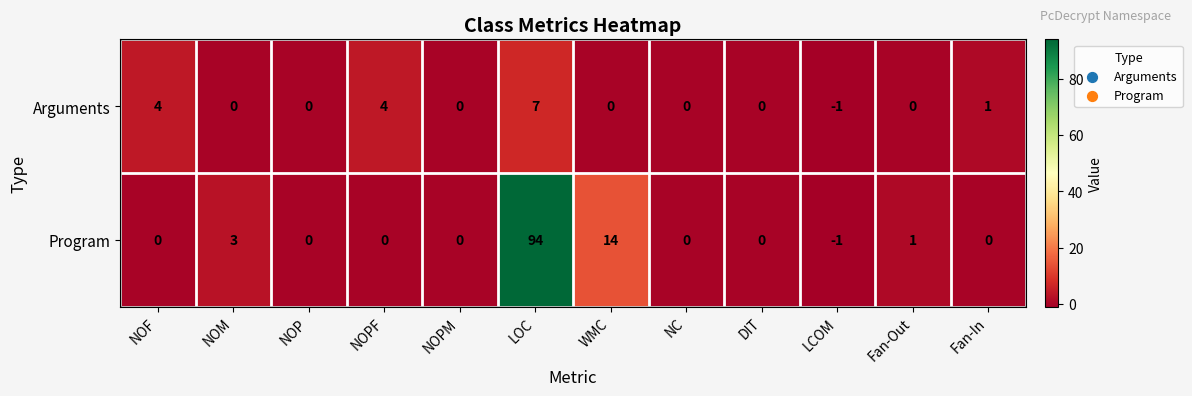

Where does the Arguments series first go above 0?

NOF